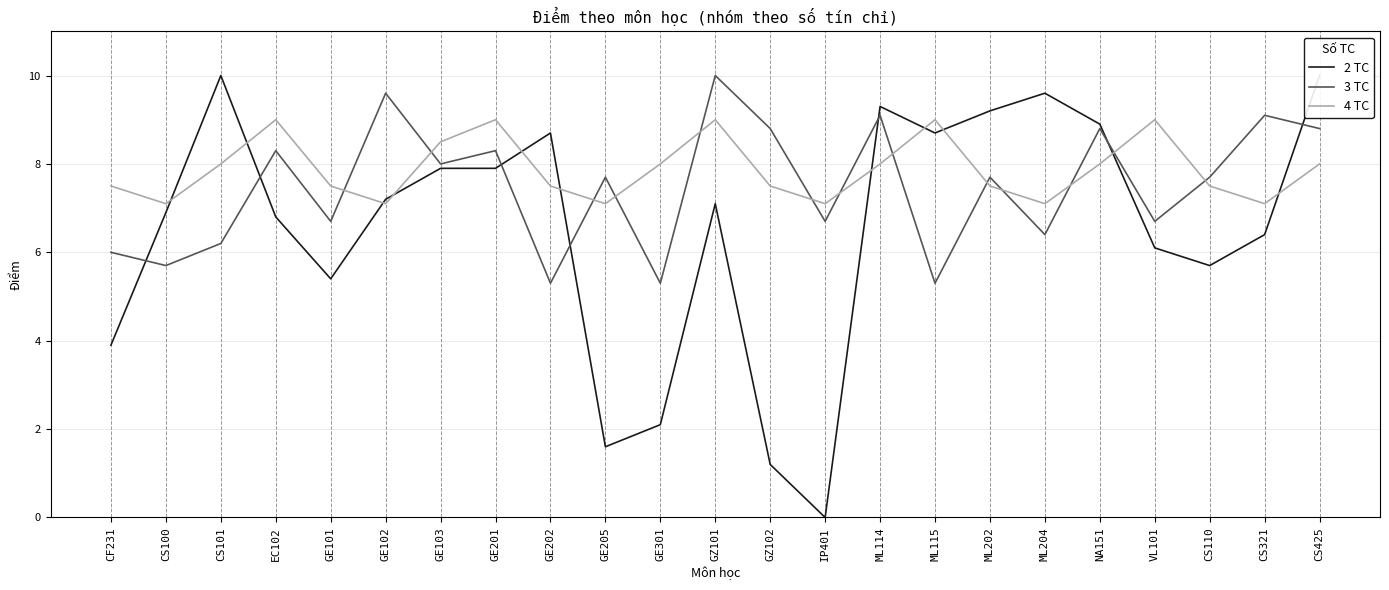

At which category does 4 TC reach its first local valley?

CS100